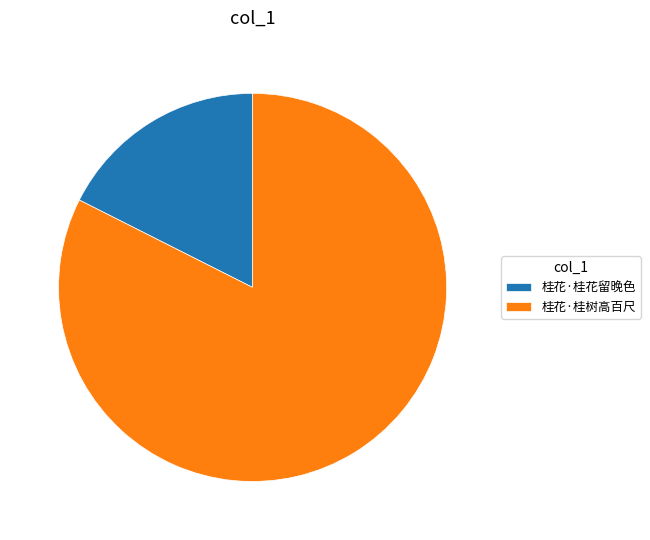

Which has a higher value, 桂花·桂树高百尺 or 桂花·桂花留晚色?

桂花·桂树高百尺